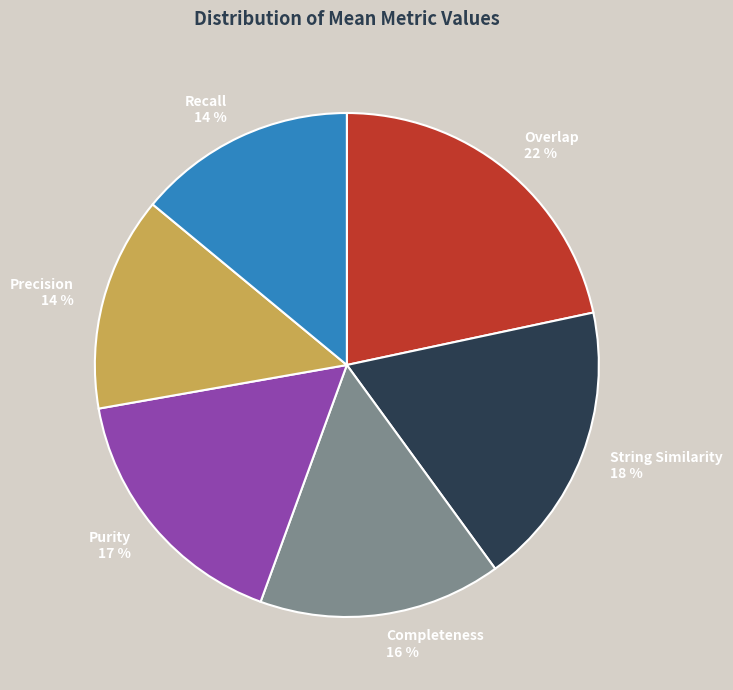

Which has a higher value, String Similarity or Precision?

String Similarity